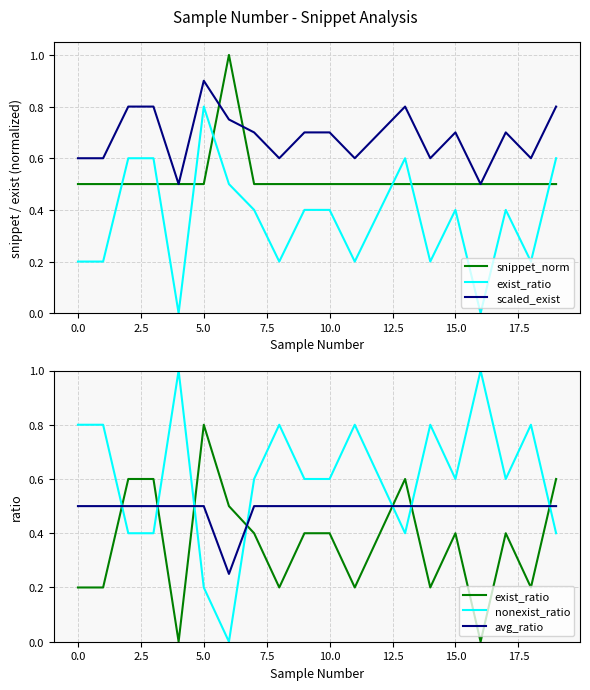

True or false: snippet_norm has a value of 0.2 at 17.

False